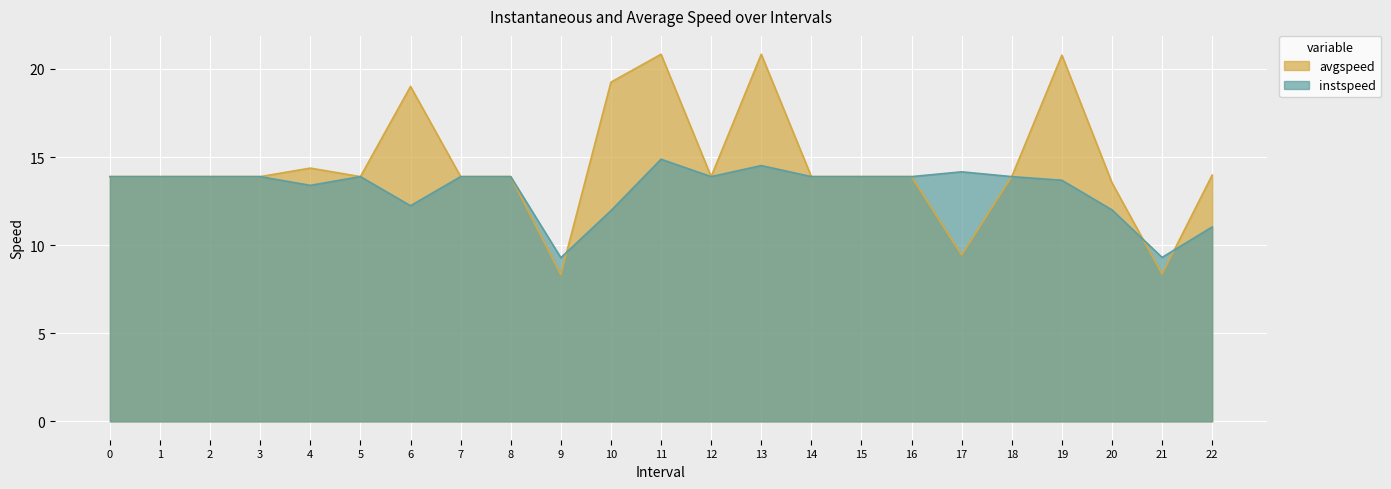

How many lines are shown in the chart?

2